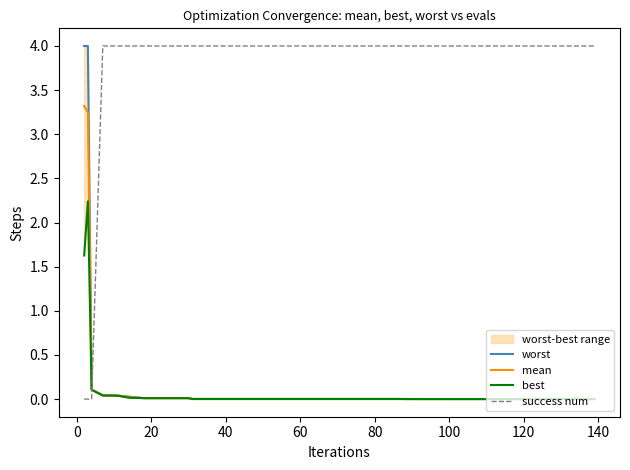

What is the maximum value for mean?

3.3